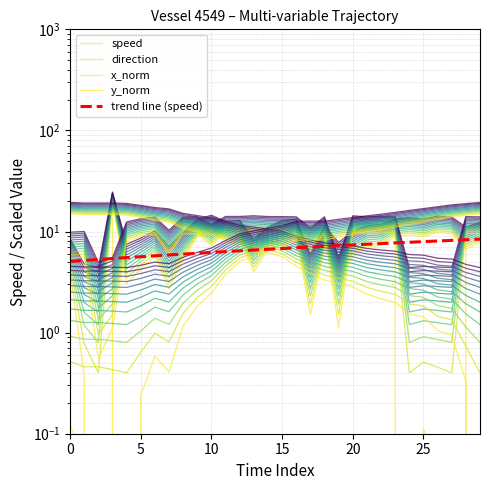

True or false: the data shows 18.2 at 23.

False